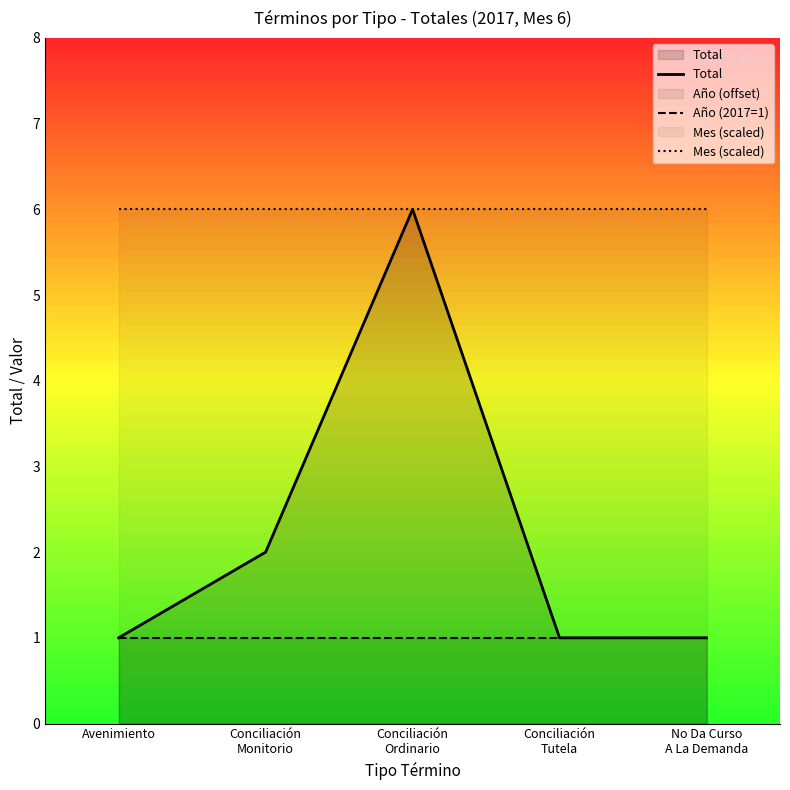

What is the sum of all Año (2017=1) values?

5